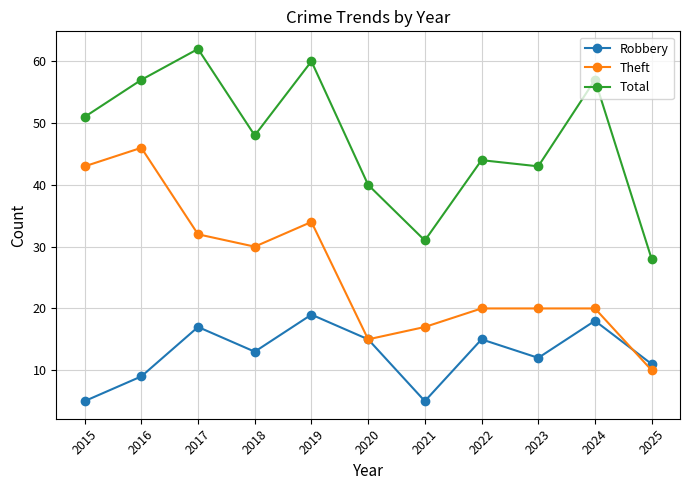

What is the approximate value of Theft at 2023, to the nearest 10?

20